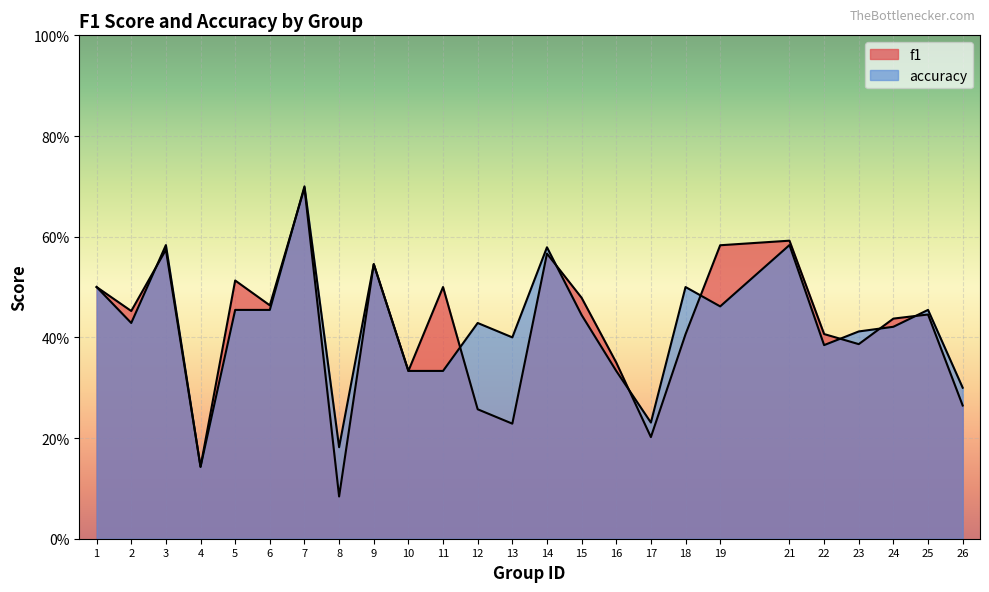

The f1 series shows 0.1 at 26. True or false?

False